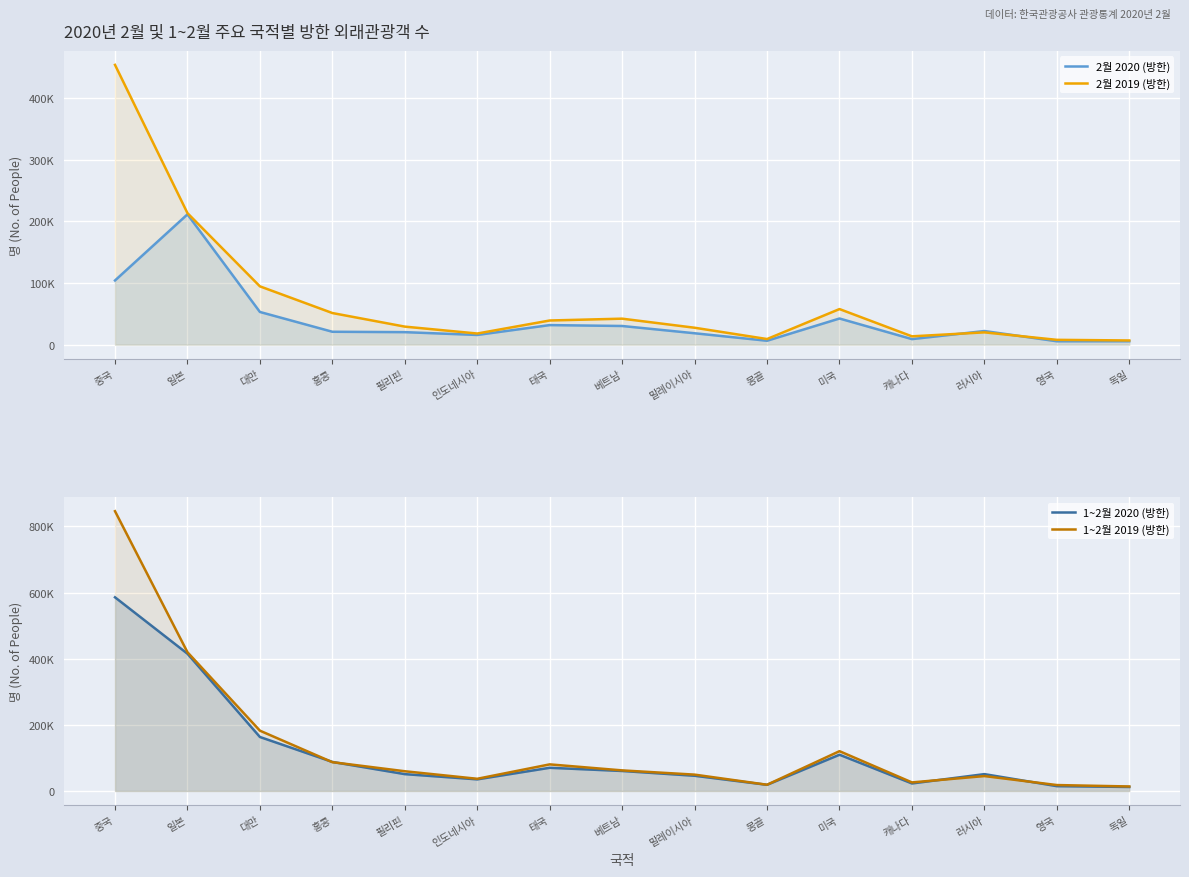

What are all the series names shown in the legend?

2월 2020 (방한), 2월 2019 (방한), 1~2월 2020 (방한), 1~2월 2019 (방한)